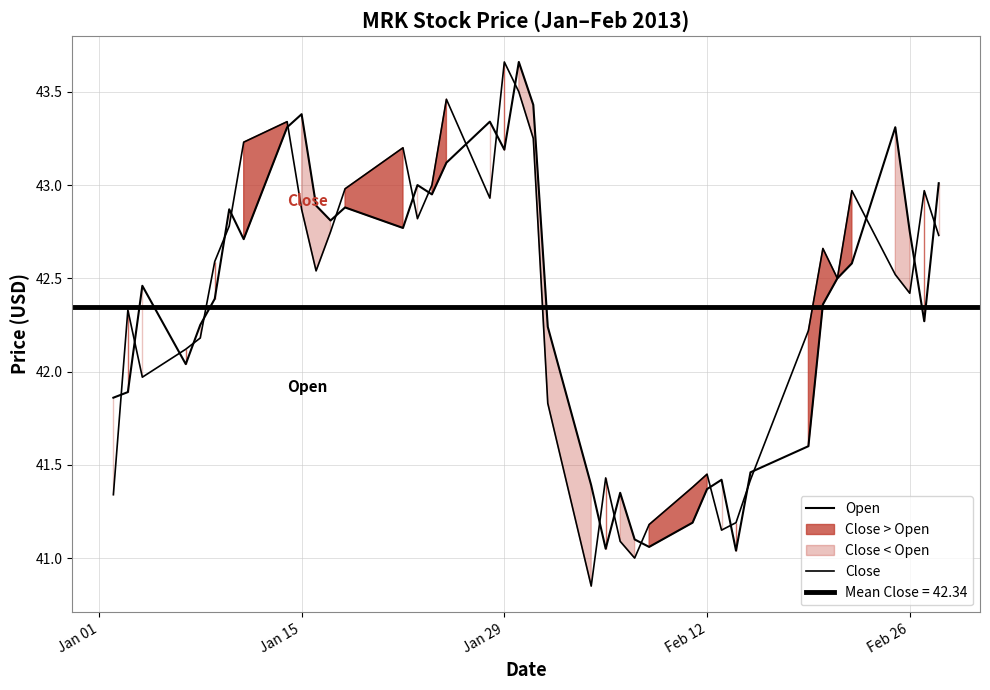

Is it true that Open equals 56.7 at 32?

False